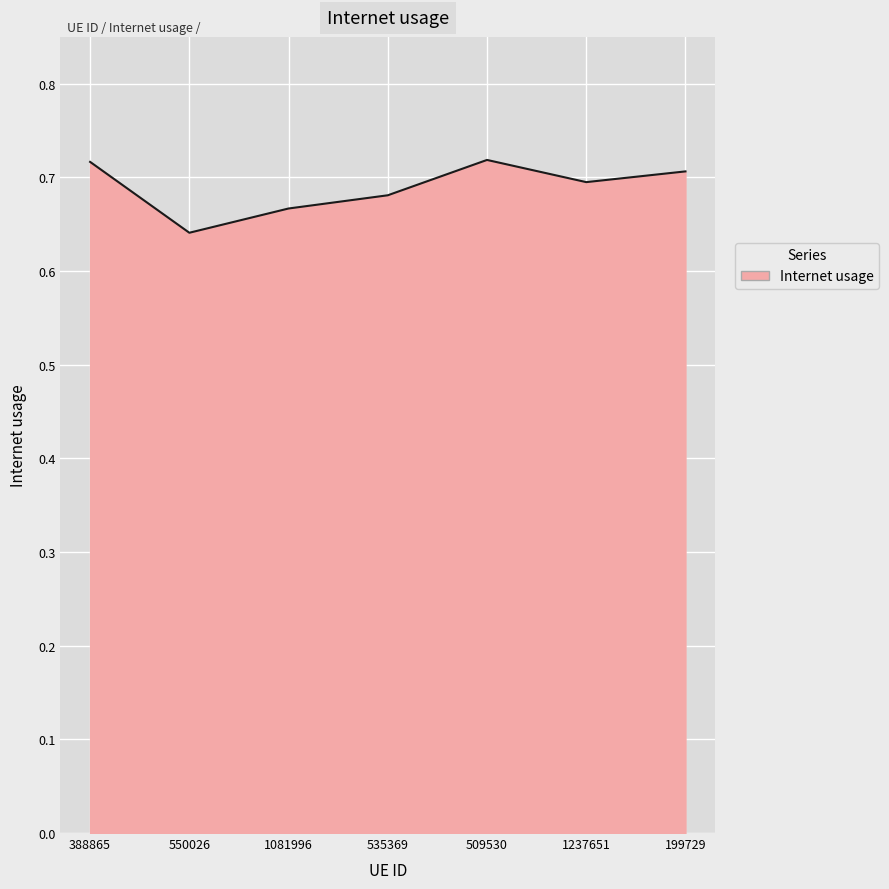

At which category does the chart reach its minimum across all series?

550026